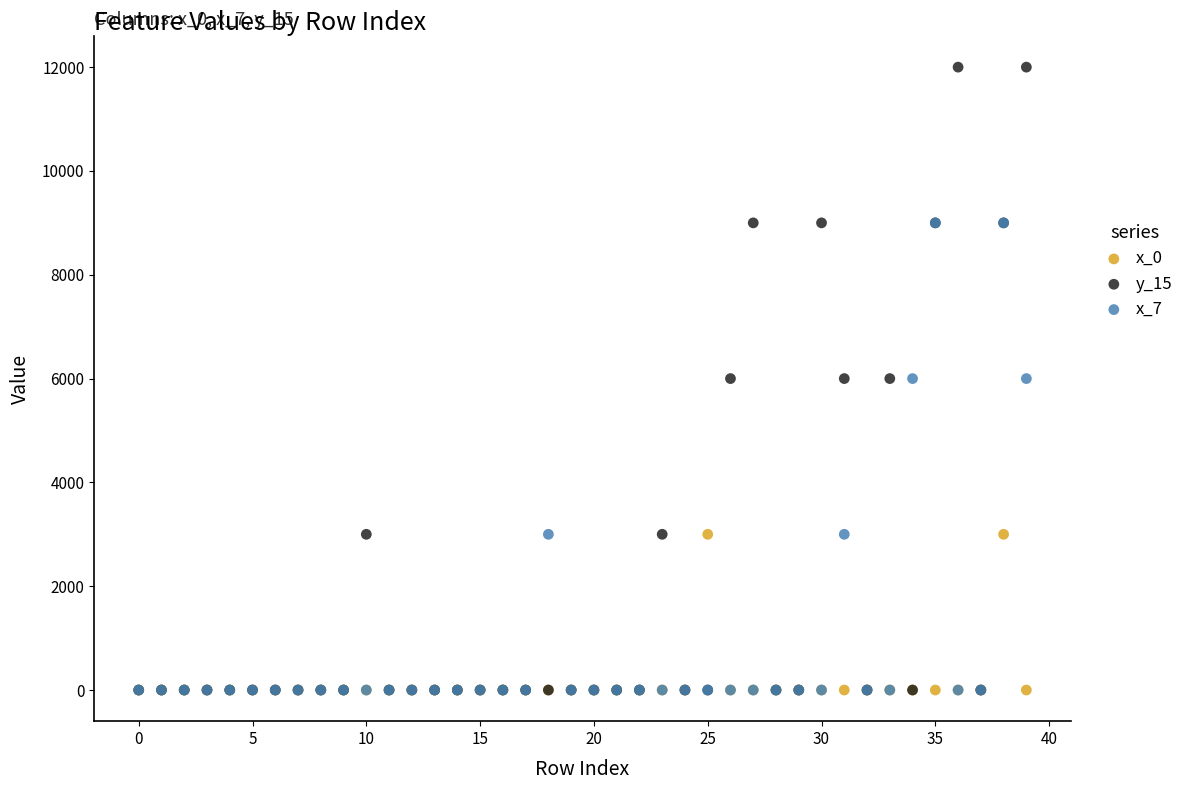

What are all the series names shown in the legend?

x_0, y_15, x_7